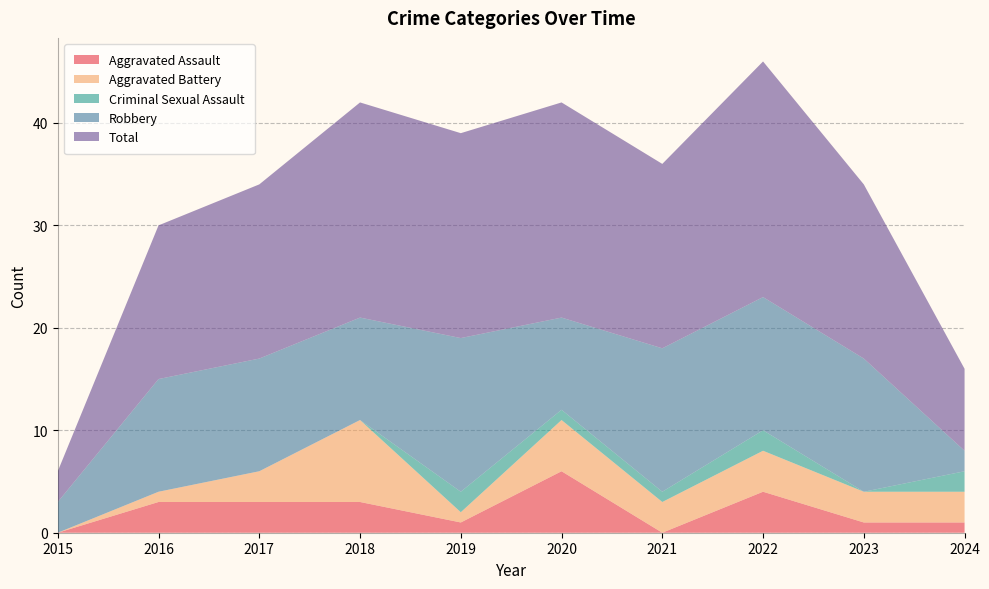

Reading left to right, extract all data points from this chart.

Aggravated Assault: 0	3	3	3	1	6	0	4	1	1
Aggravated Battery: 0	1	3	8	1	5	3	4	3	3
Criminal Sexual Assault: 0	0	0	0	2	1	1	2	0	2
Robbery: 3	11	11	10	15	9	14	13	13	2
Total: 3	15	17	21	20	21	18	23	17	8